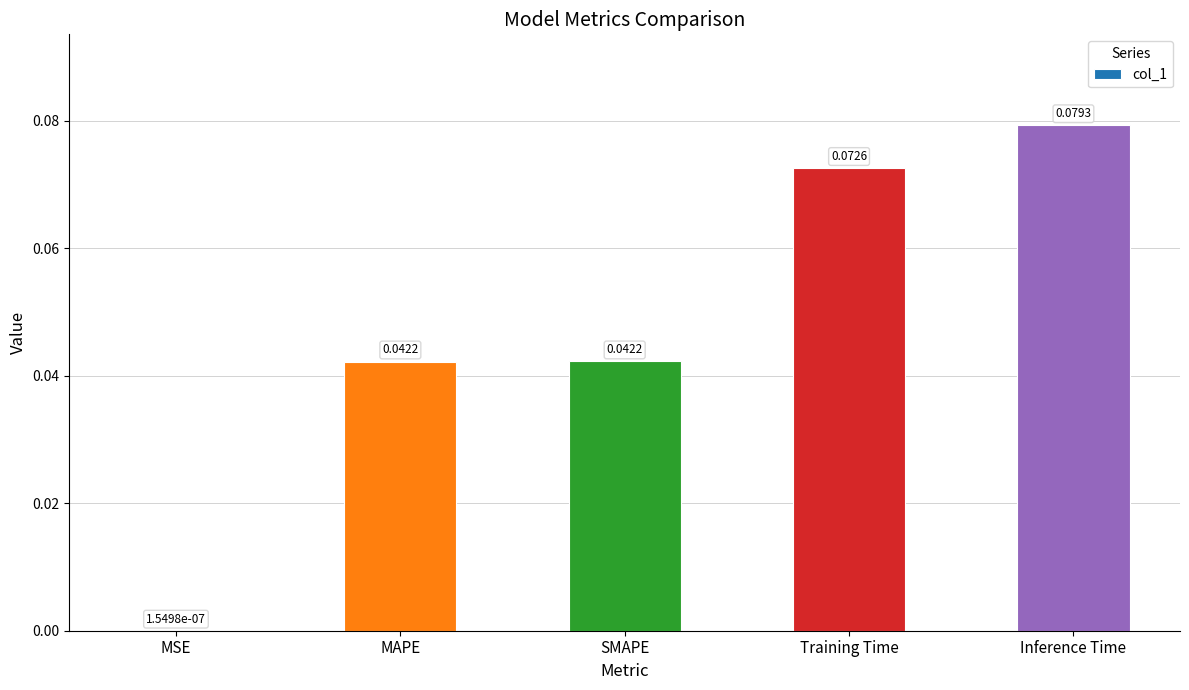

Which has a higher value, Inference Time or MAPE?

Inference Time